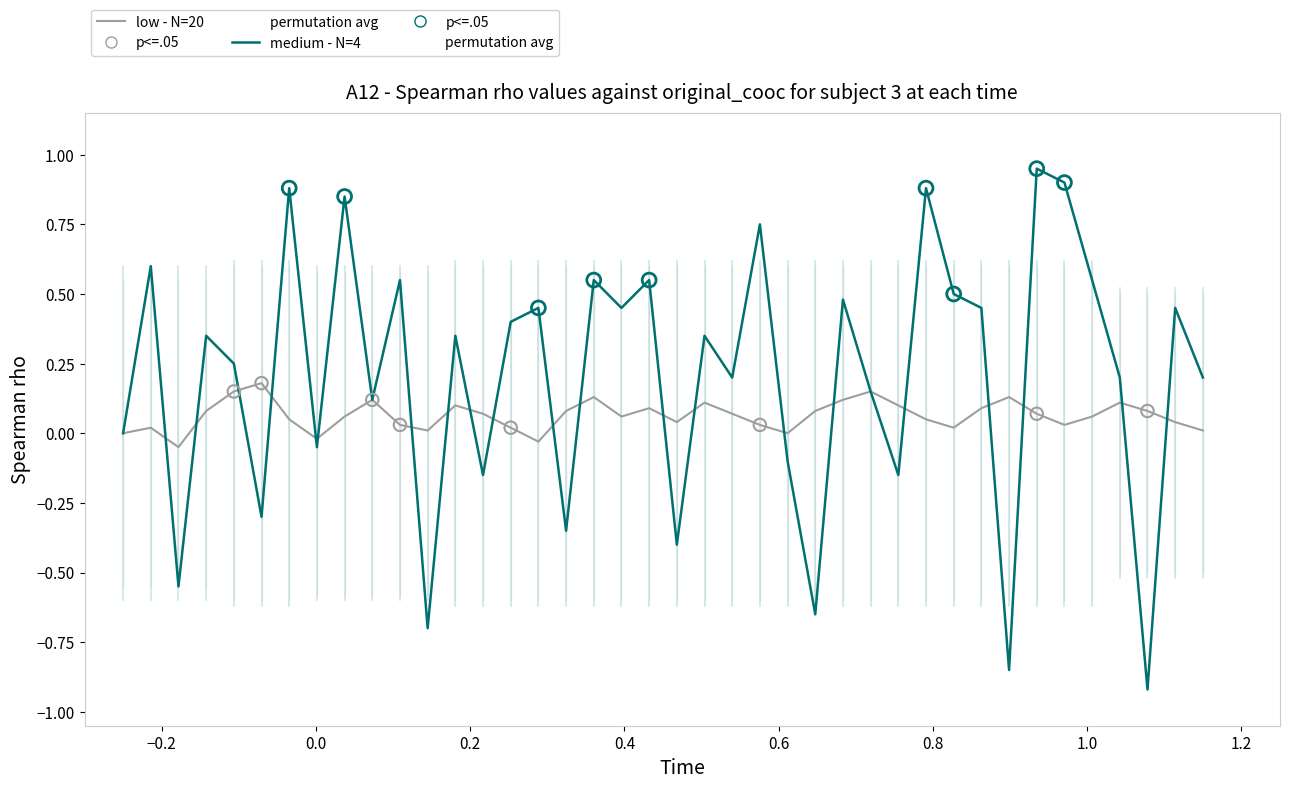

What is the minimum value for medium - N=4?

-0.9